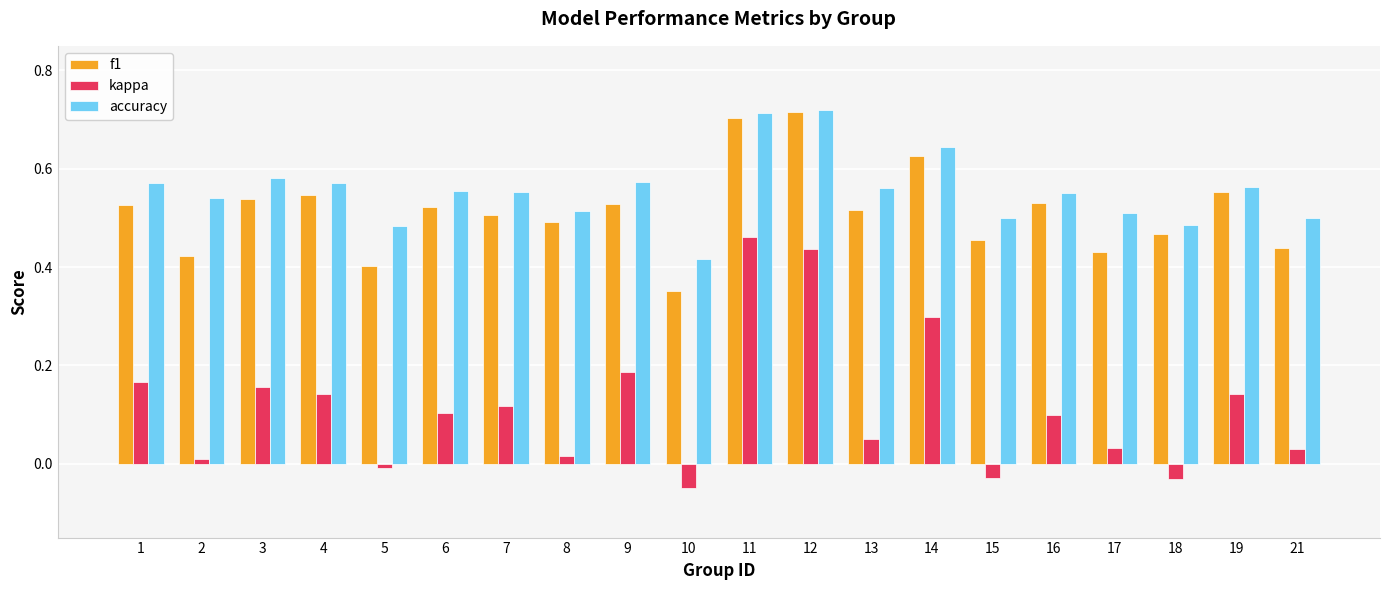

Is the value of f1 at 14 greater than the value of kappa at 13?

Yes